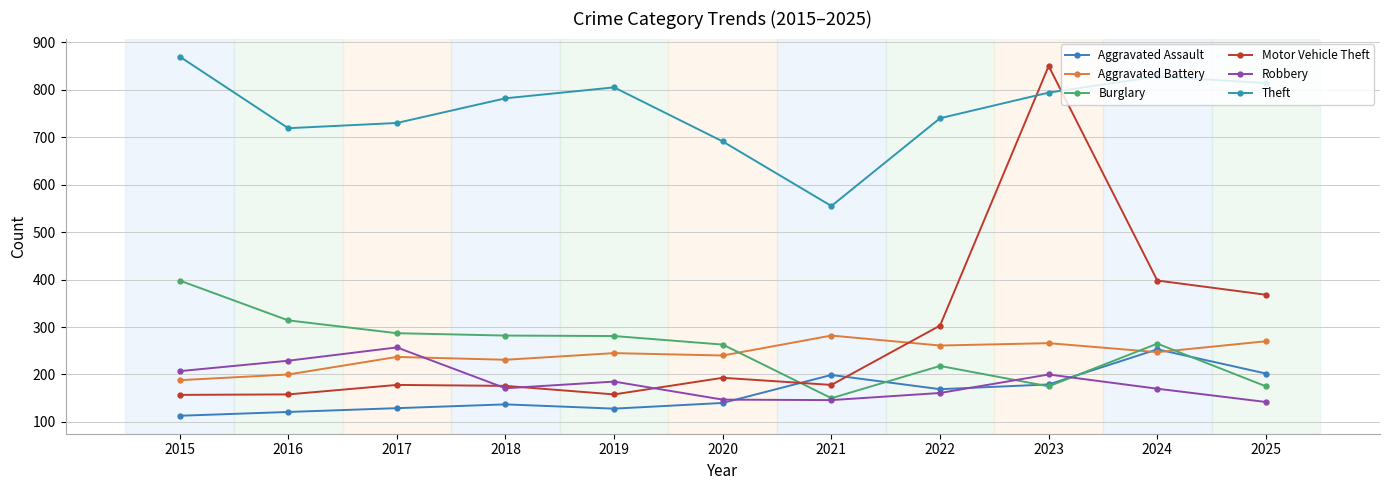

Rank the categories by Theft value from lowest to highest.

2021, 2020, 2016, 2017, 2022, 2018, 2023, 2019, 2025, 2024, 2015